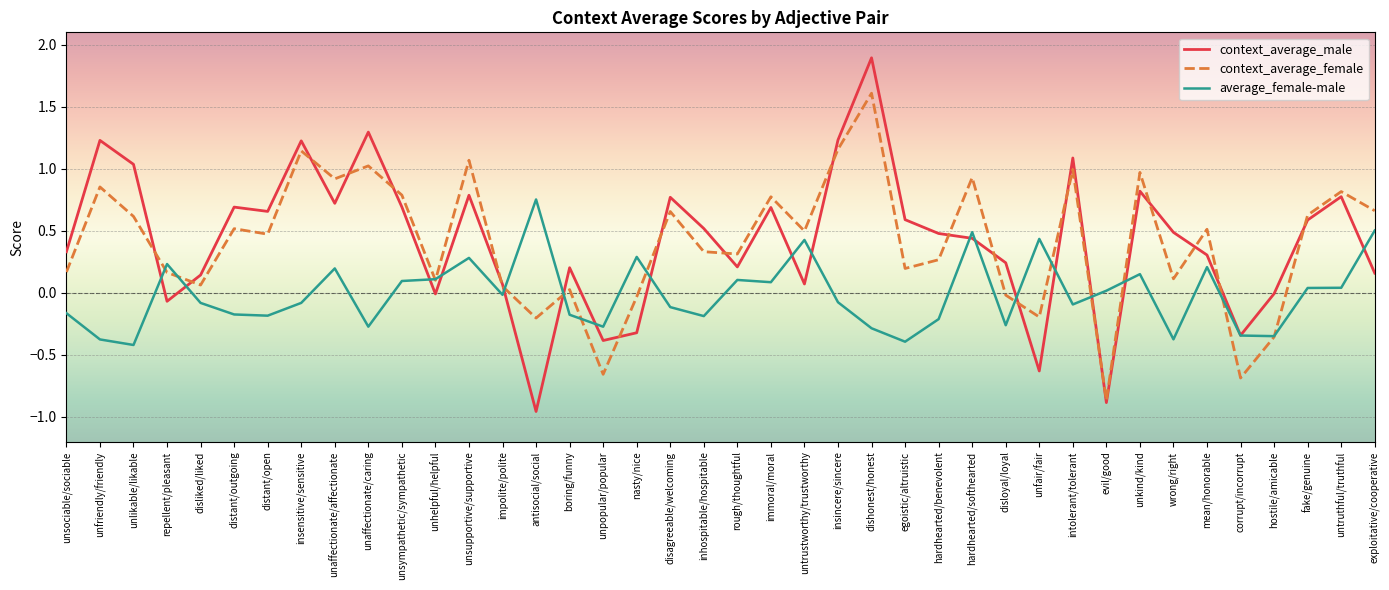

Is it true that context_average_female equals 0.4 at hardhearted/benevolent?

False